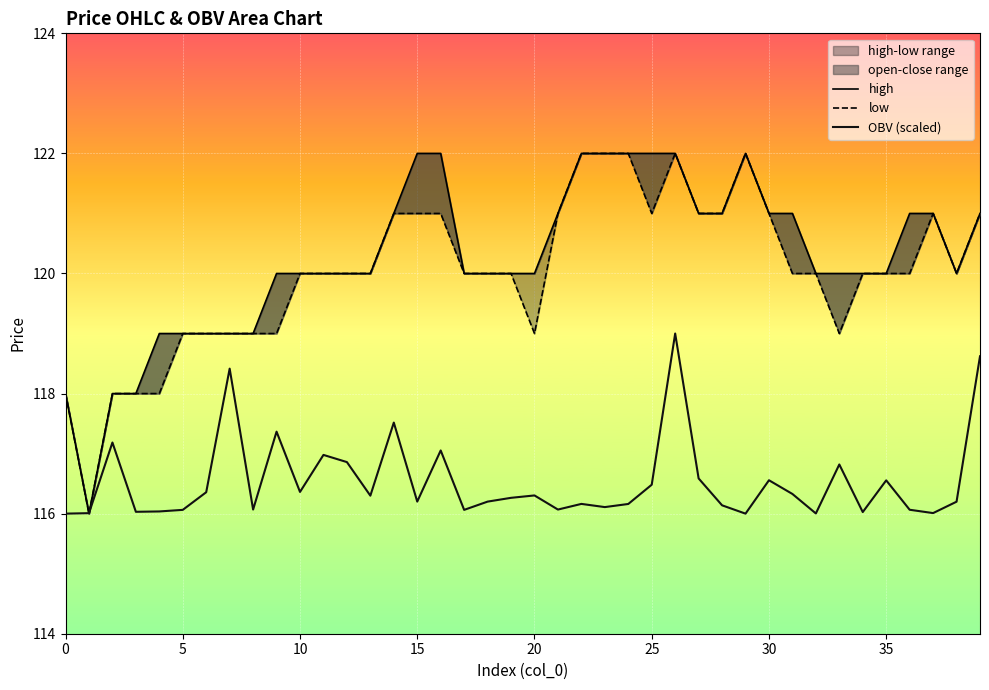

At which label does high first exceed 120?

14